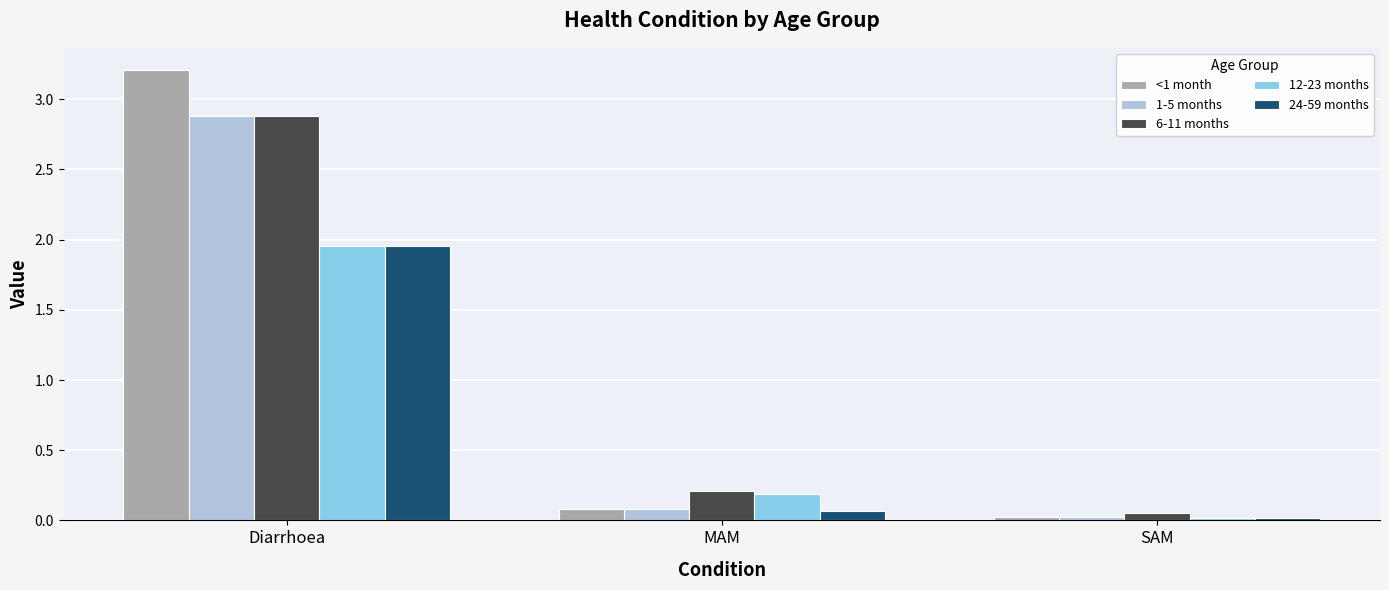

Is the value of 6-11 months at MAM greater than the value of 1-5 months at SAM?

Yes